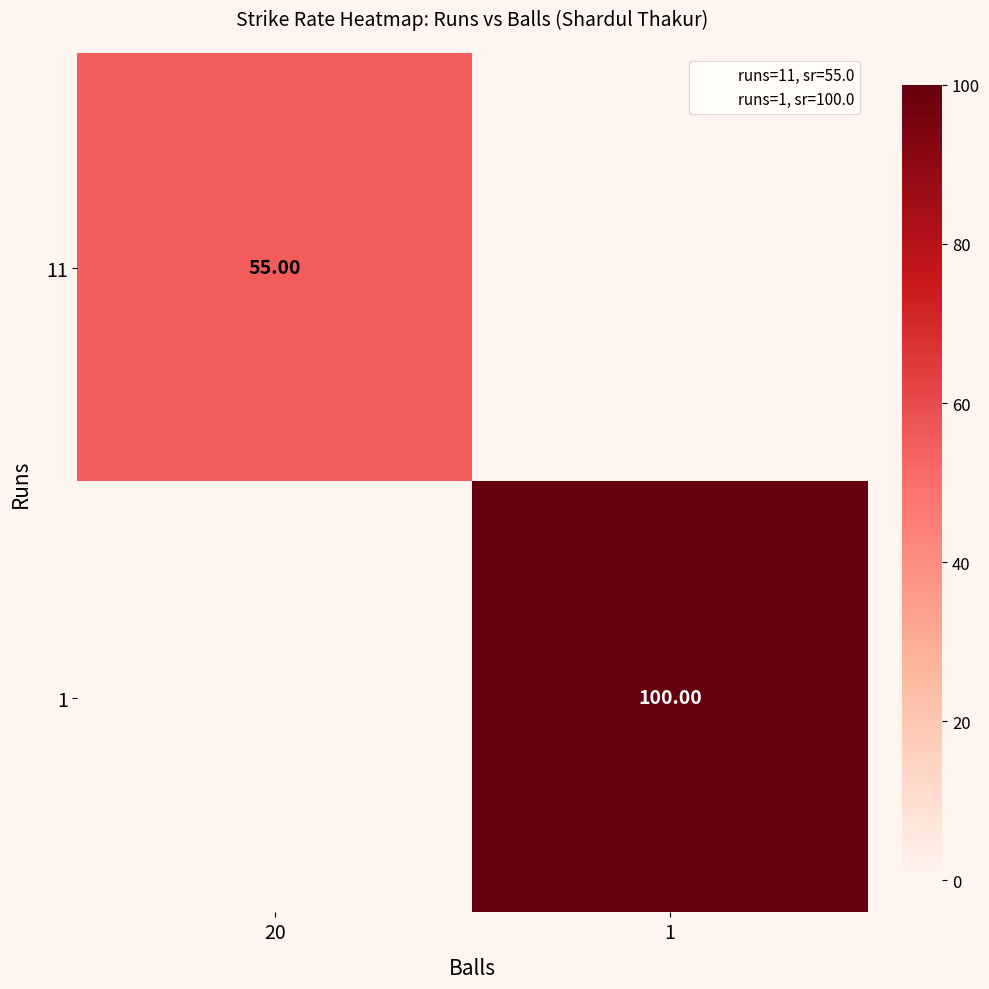

What is the maximum value for 1?

100